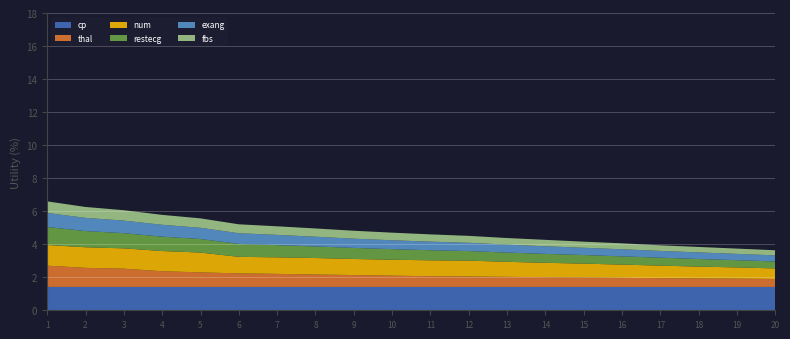

Reading left to right, transcribe all the data shown in this chart.

cp: 1=1.4	2=1.4	3=1.4	4=1.4	5=1.4	6=1.4	7=1.4	8=1.4	9=1.4	10=1.4	11=1.4	12=1.4	13=1.4	14=1.4	15=1.4	16=1.4	17=1.4	18=1.4	19=1.4	20=1.4
thal: 1=1.3	2=1.2	3=1.1	4=0.9	5=0.9	6=0.8	7=0.8	8=0.8	9=0.7	10=0.7	11=0.7	12=0.6	13=0.6	14=0.6	15=0.6	16=0.6	17=0.5	18=0.5	19=0.5	20=0.5
num: 1=1.3	2=1.2	3=1.2	4=1.2	5=1.2	6=1.0	7=1.0	8=1.0	9=1.0	10=1.0	11=1.0	12=1.0	13=0.9	14=0.9	15=0.8	16=0.8	17=0.8	18=0.7	19=0.7	20=0.6
restecg: 1=1.1	2=1.0	3=0.9	4=0.9	5=0.8	6=0.8	7=0.7	8=0.7	9=0.7	10=0.6	11=0.6	12=0.6	13=0.6	14=0.5	15=0.5	16=0.5	17=0.5	18=0.5	19=0.4	20=0.4
exang: 1=0.8	2=0.8	3=0.8	4=0.7	5=0.7	6=0.7	7=0.6	8=0.6	9=0.6	10=0.5	11=0.5	12=0.5	13=0.5	14=0.5	15=0.4	16=0.4	17=0.4	18=0.4	19=0.4	20=0.4
fbs: 1=0.7	2=0.7	3=0.6	4=0.6	5=0.6	6=0.5	7=0.5	8=0.5	9=0.5	10=0.5	11=0.4	12=0.4	13=0.4	14=0.4	15=0.4	16=0.4	17=0.3	18=0.3	19=0.3	20=0.3